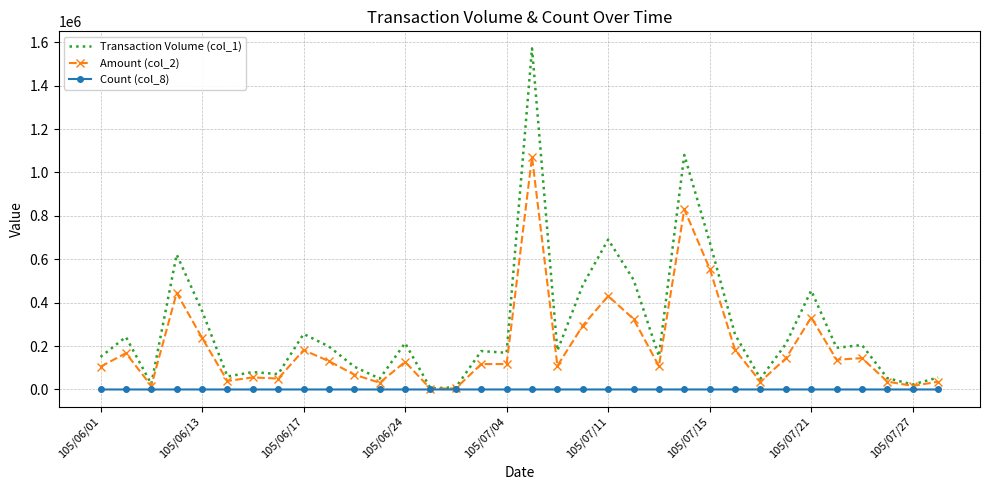

What is the minimum value for Count (col_8)?

1